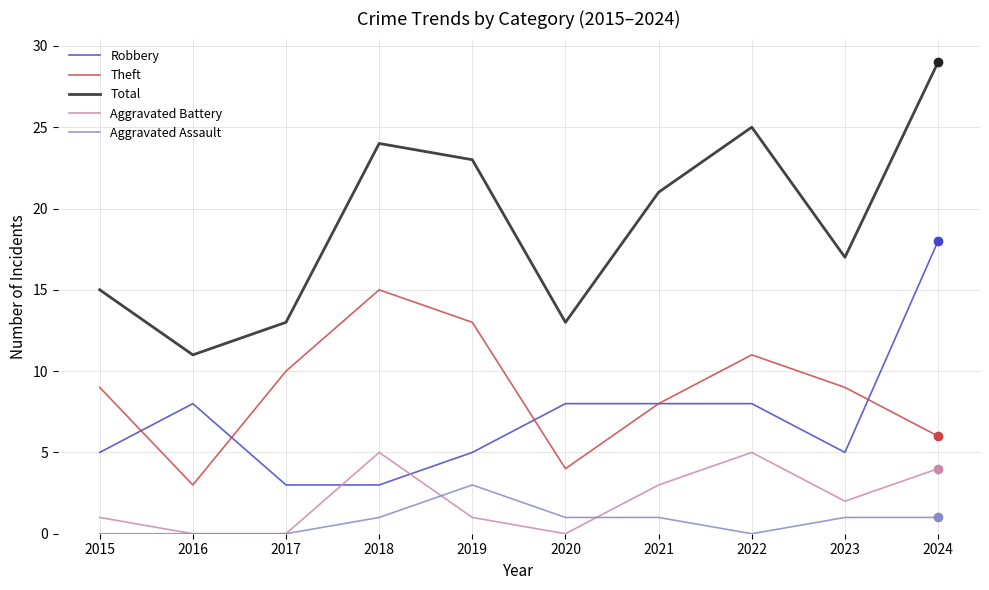

What is the average value of the Aggravated Battery series?

2